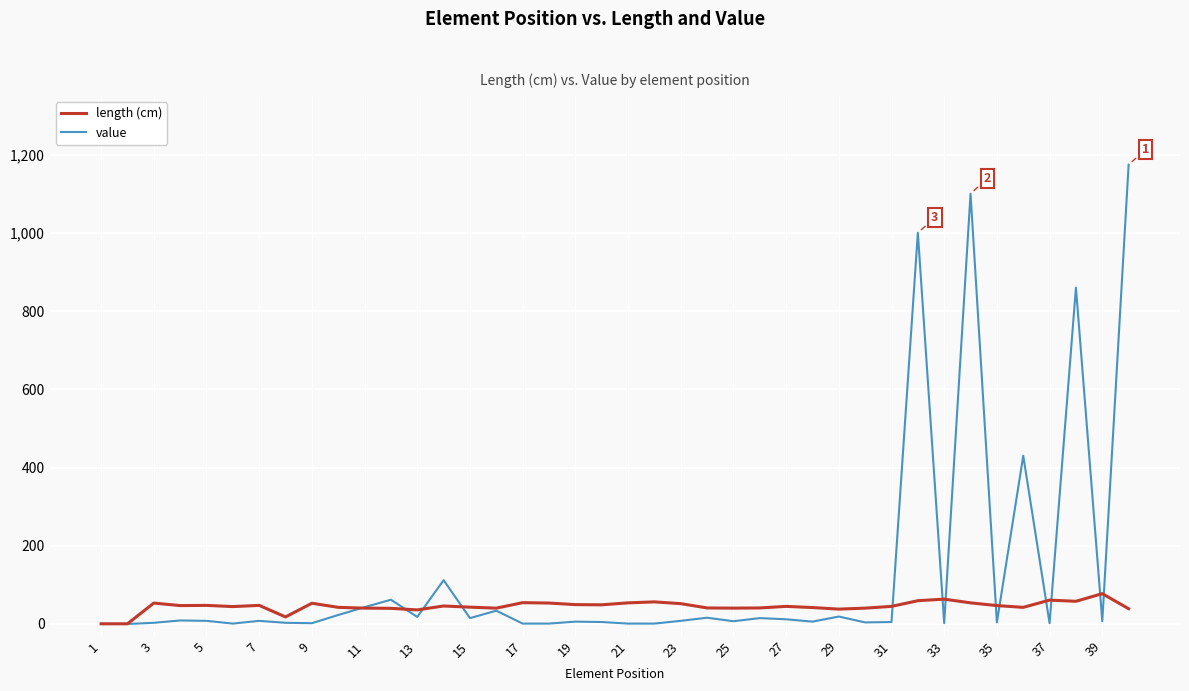

Does the chart have visible grid lines?

Yes